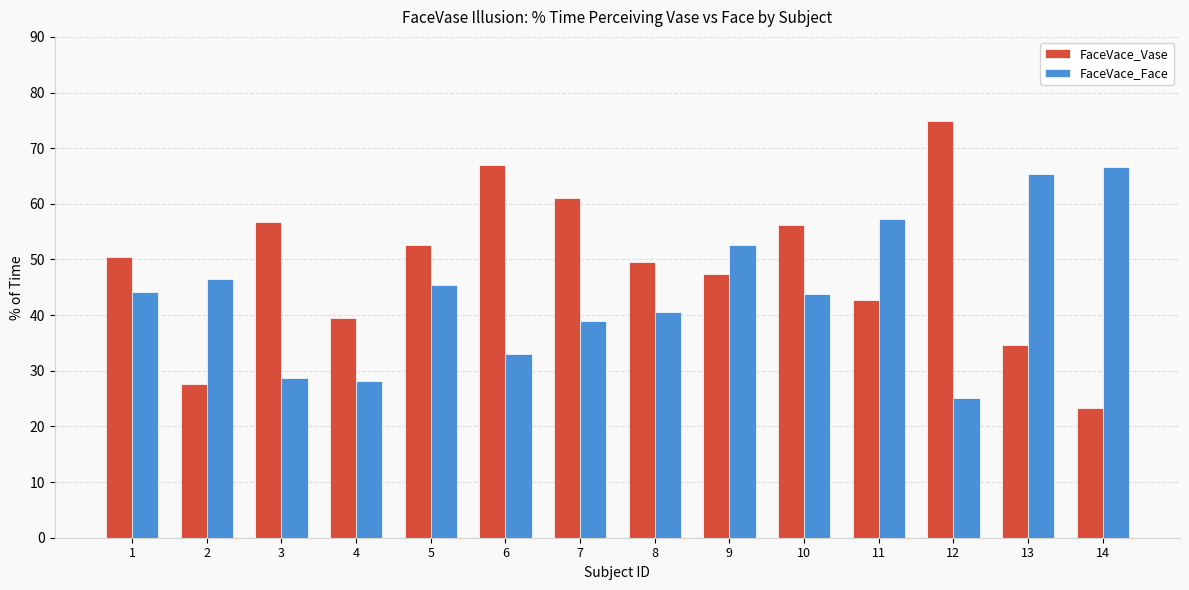

What is the difference between the maximum and second lowest values in the FaceVace_Vase series?

47.3